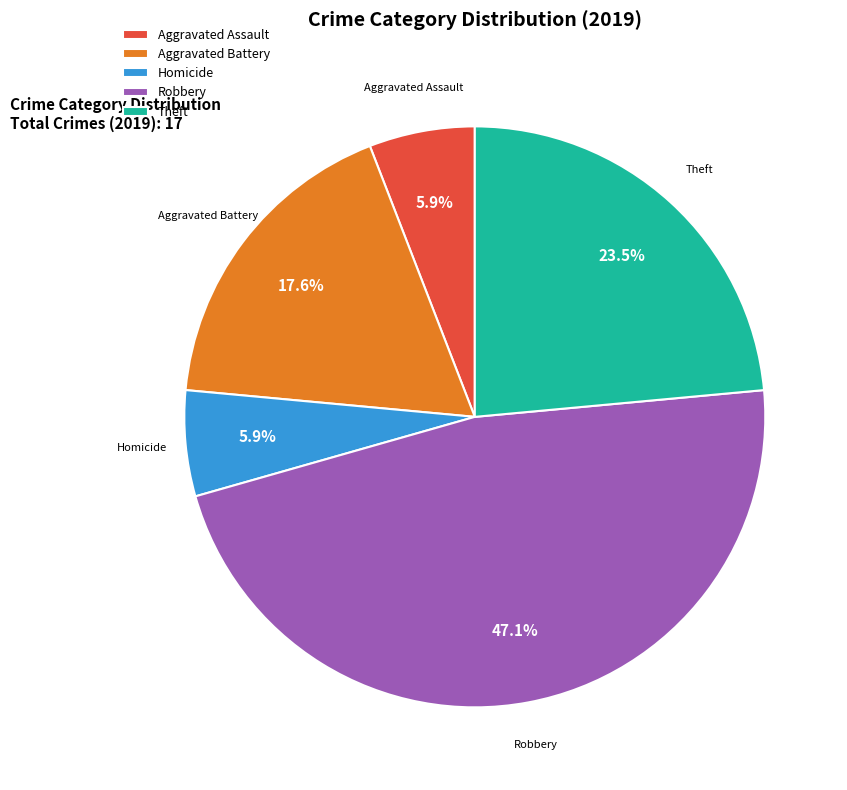

How many slices are in this pie chart?

5